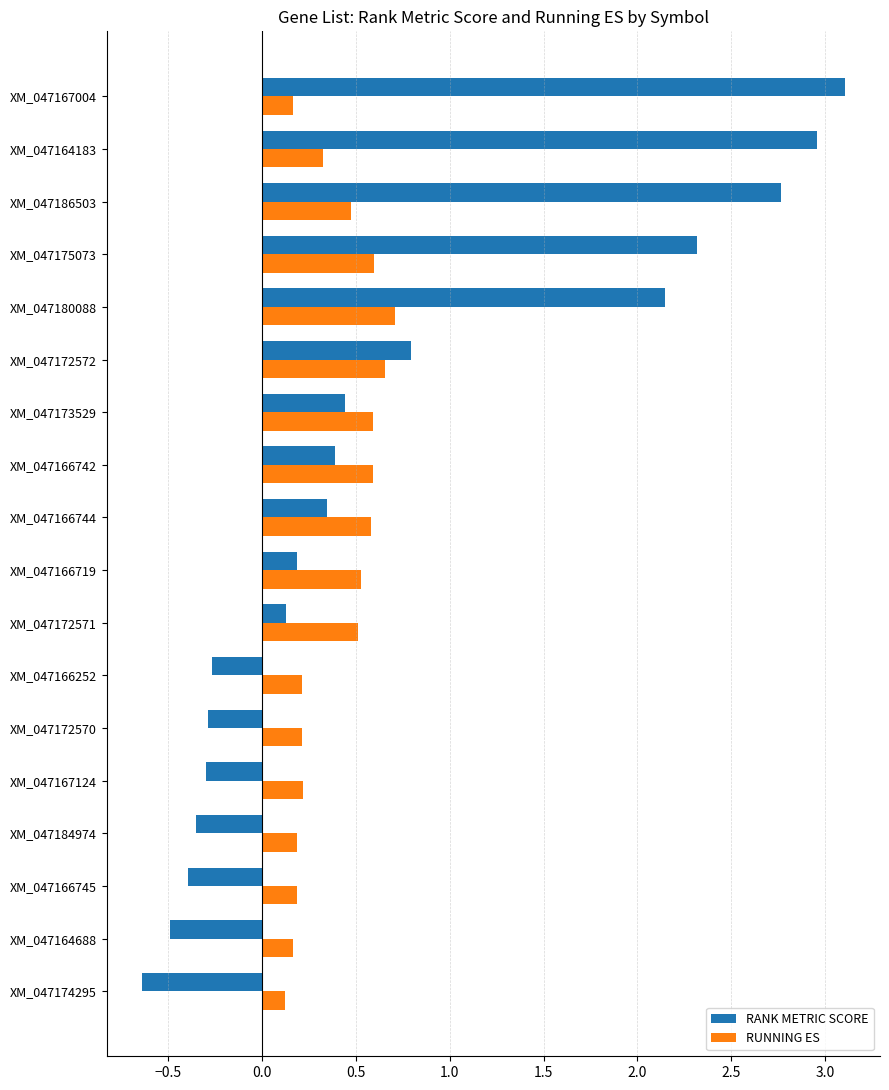

Which category has the lowest value across all series?

XM_047174295